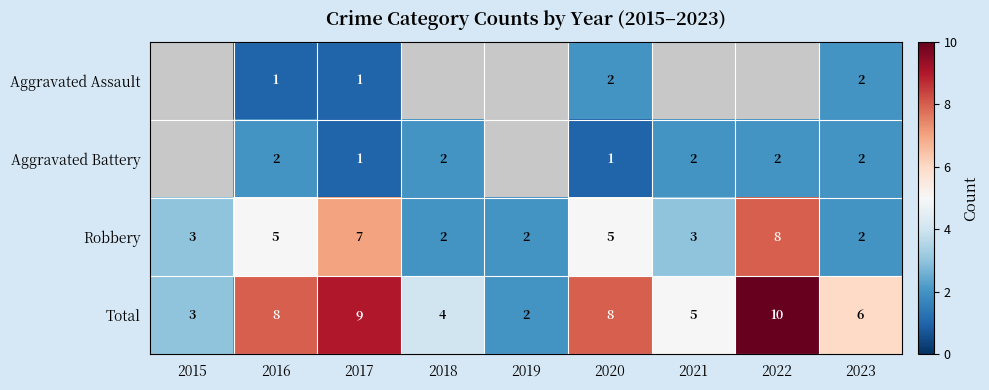

How many Robbery values are between 2 and 5?

7